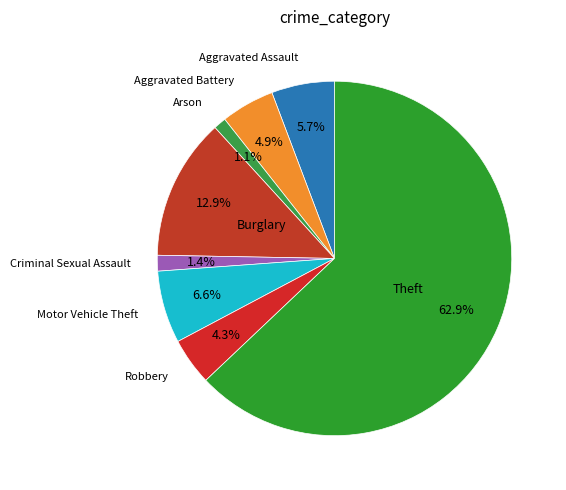

How many slices are in this pie chart?

8